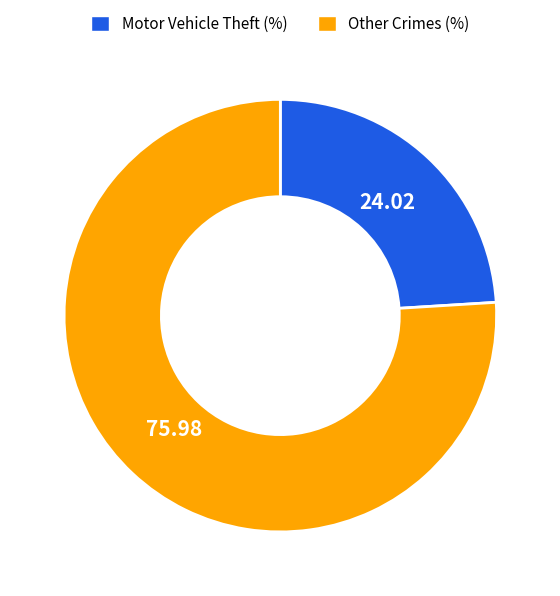

Approximately how many times larger is the value at Motor Vehicle Theft (%) compared to Other Crimes (%)?

0.3